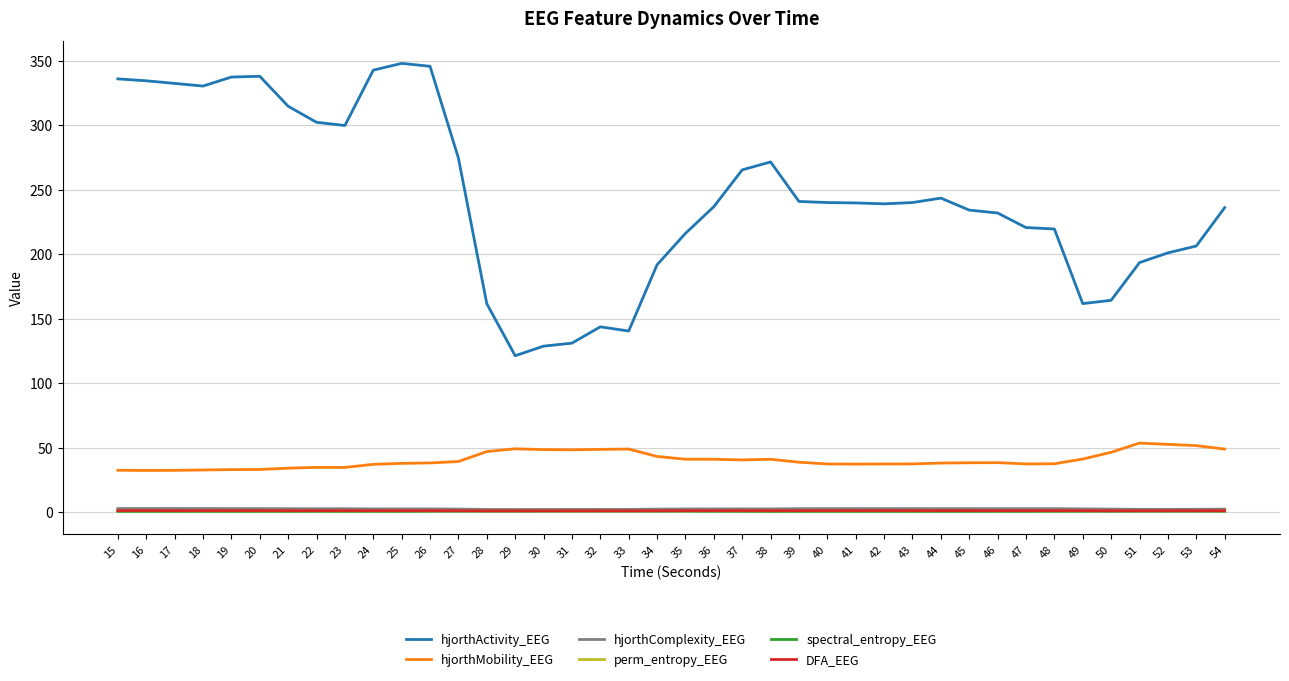

True or false: perm_entropy_EEG and hjorthMobility_EEG intersect in this chart.

False